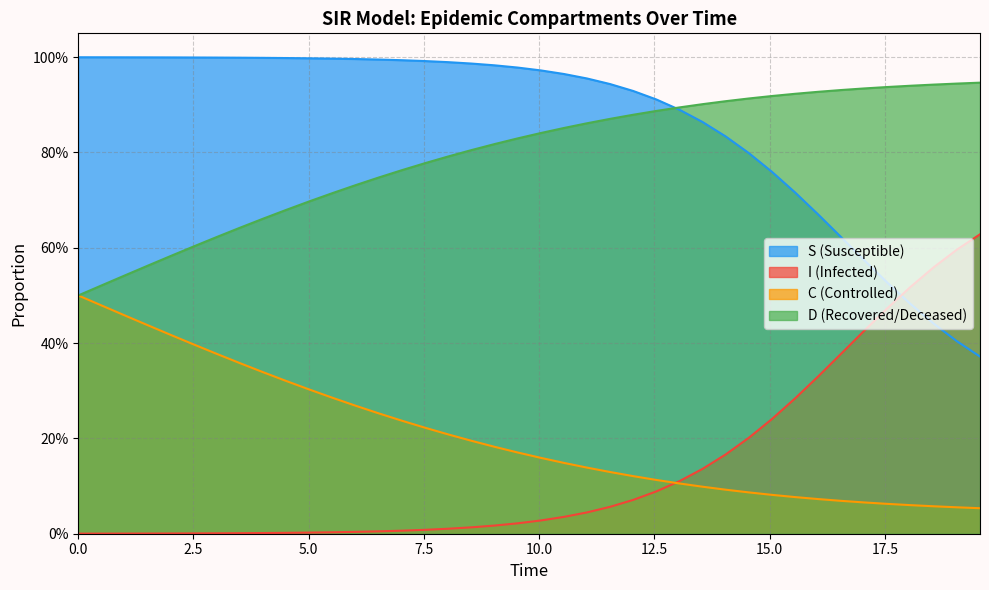

Does the chart have visible grid lines?

Yes